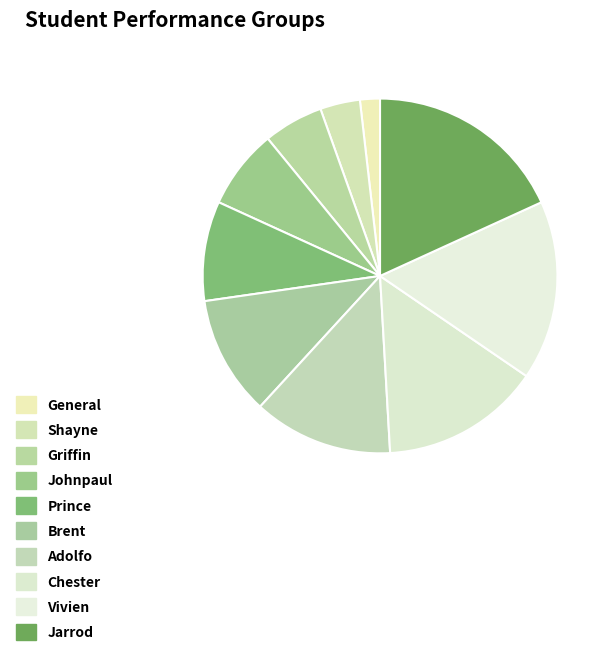

What is the change in value from Adolfo to Chester?

+1